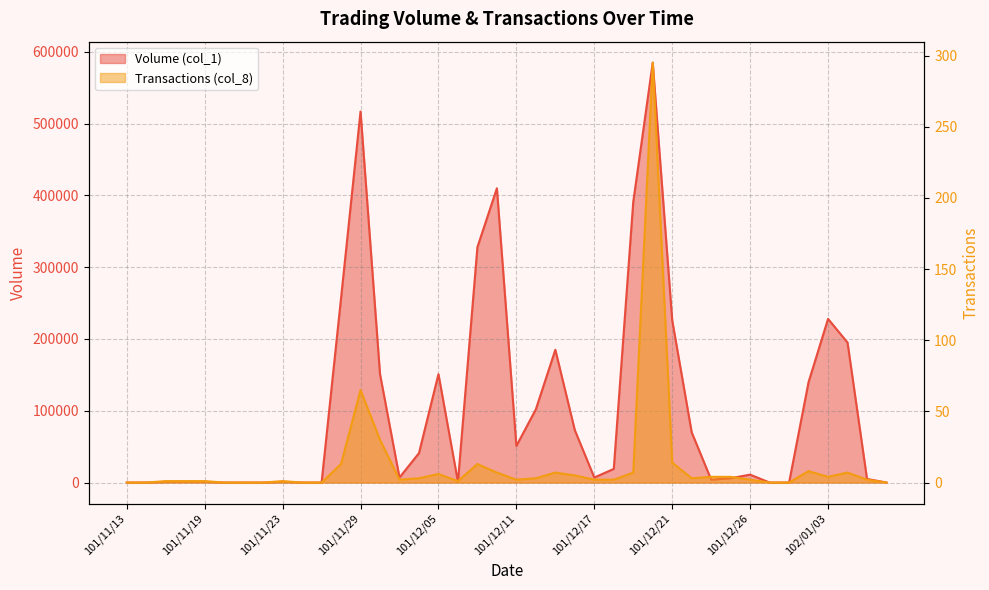

Is it true that Volume (col_1) equals 0 at 101/11/21?

True